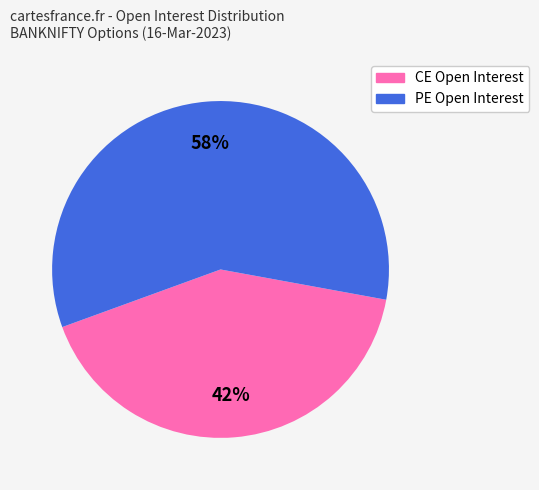

How many segments does this pie chart have?

2